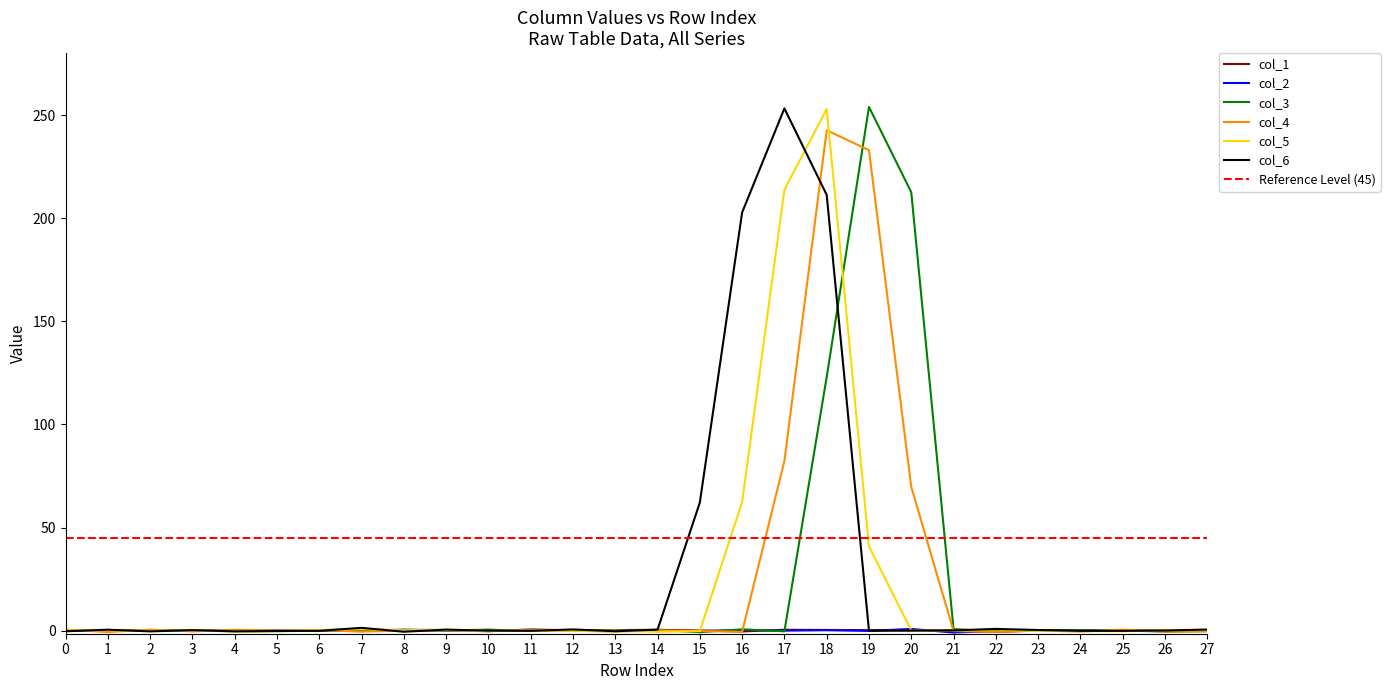

Which series ends up on top after the final intersection of col_1 and col_5?

col_5